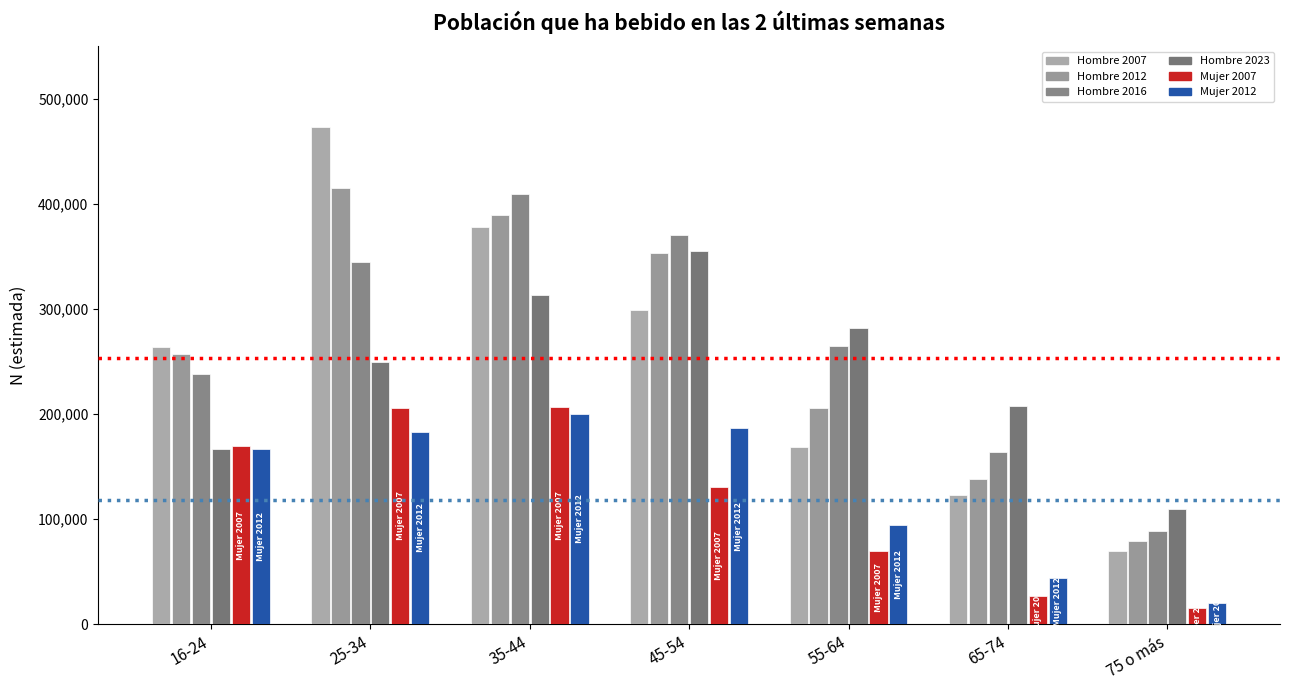

Is the value of Mujer 2007 at 75 o más greater than the value of Mujer 2012 at 65-74?

No